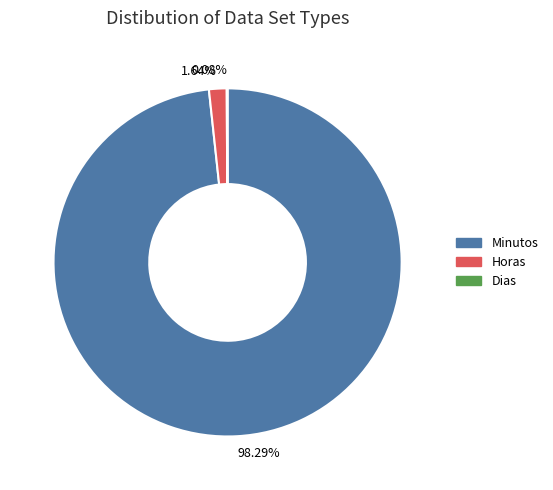

Which category has the biggest portion of the pie?

Minutos